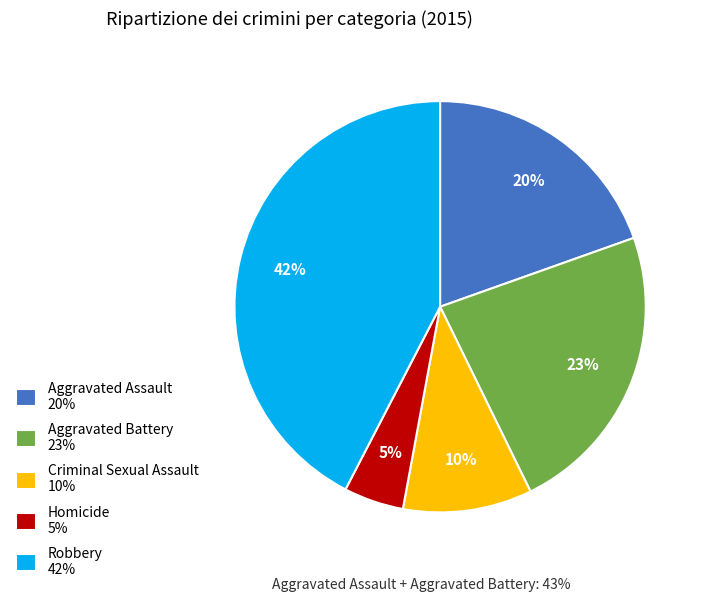

What is the largest slice in the pie chart?

Robbery